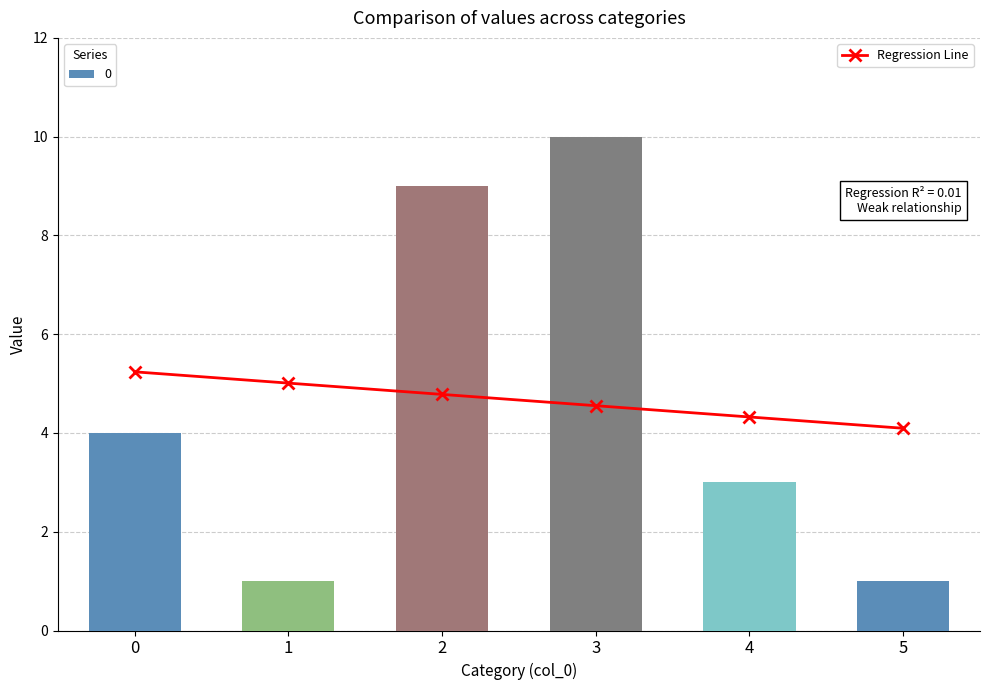

Which has a higher value, 5 or 3?

3